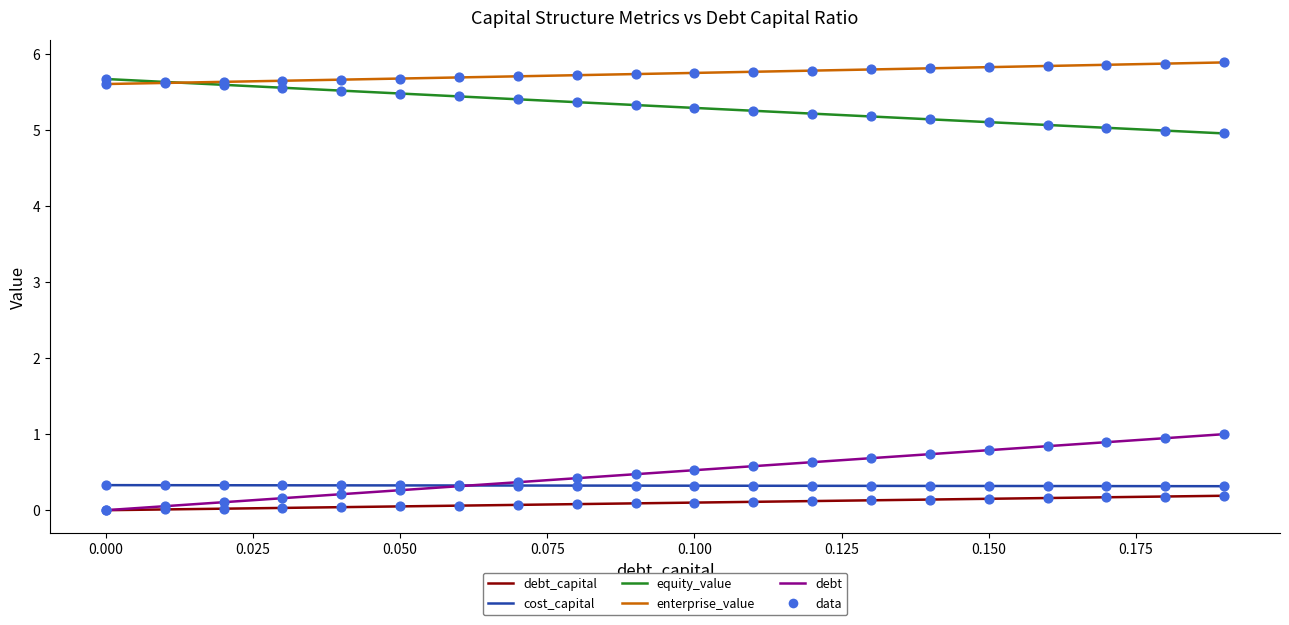

True or false: debt and equity_value cross at least once.

False